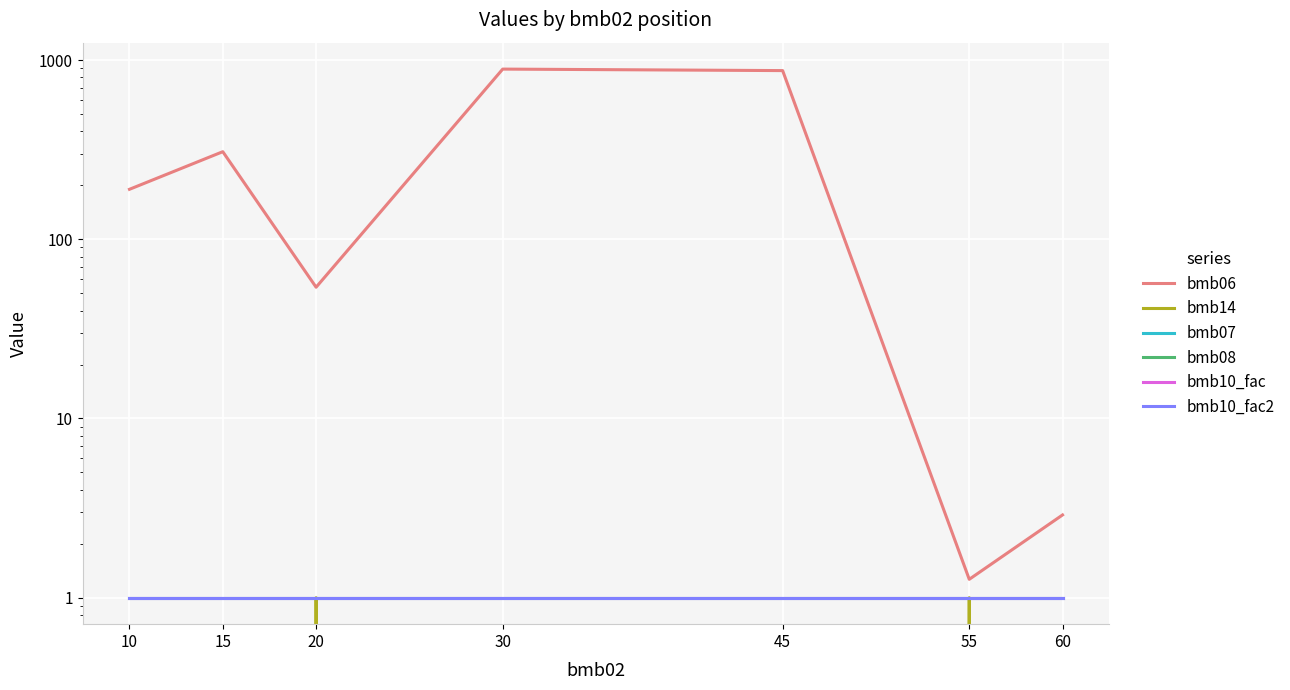

What is the average value of the bmb10_fac2 series?

1.0